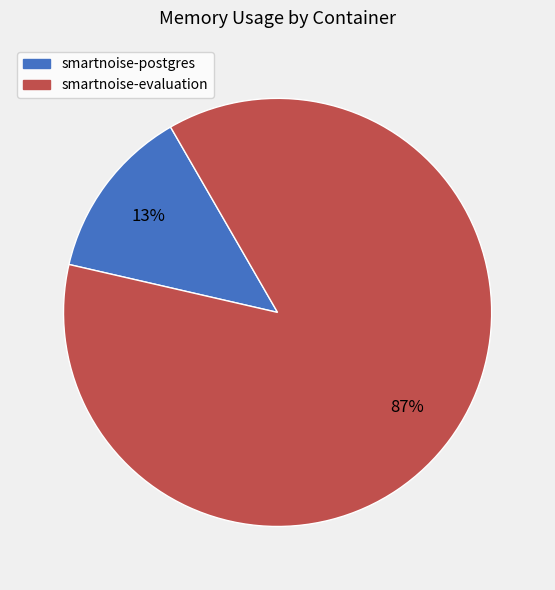

Between smartnoise-postgres and smartnoise-evaluation, which is larger?

smartnoise-evaluation